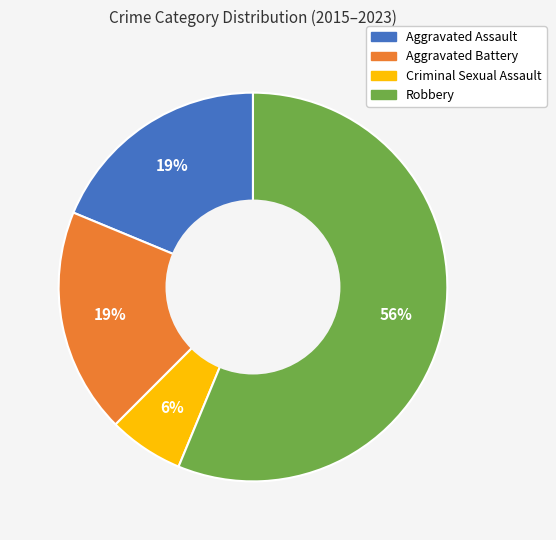

Which slice is the smallest?

Criminal Sexual Assault